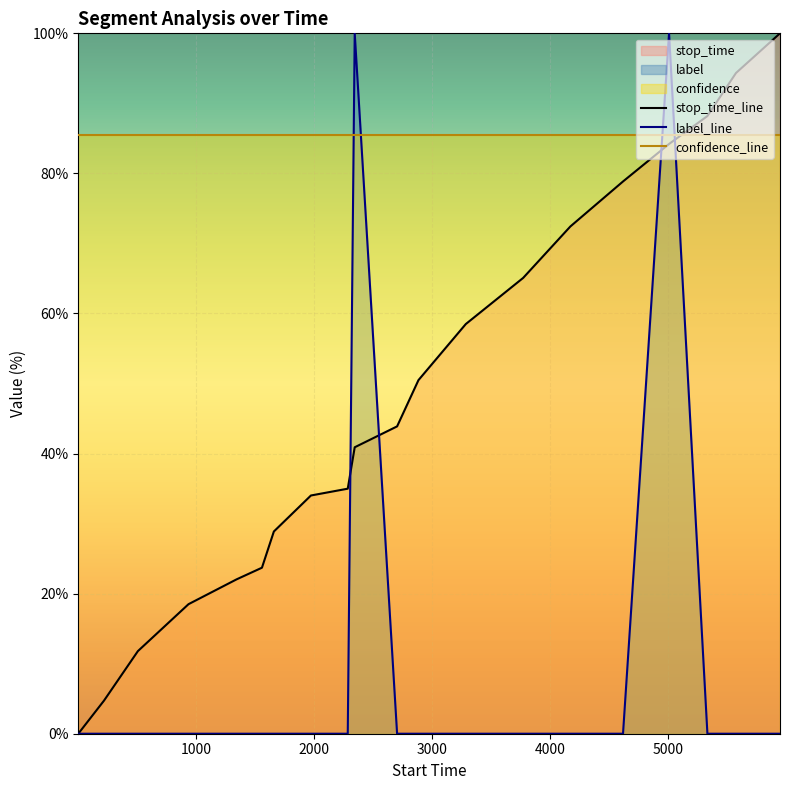

How many times do label and stop_time cross each other?

4